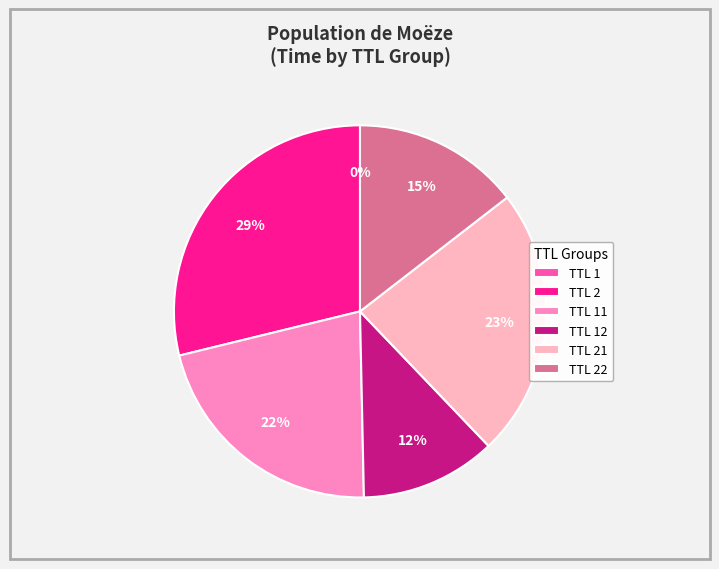

The TTL 2 slice represents 20% of the pie. True or false?

False